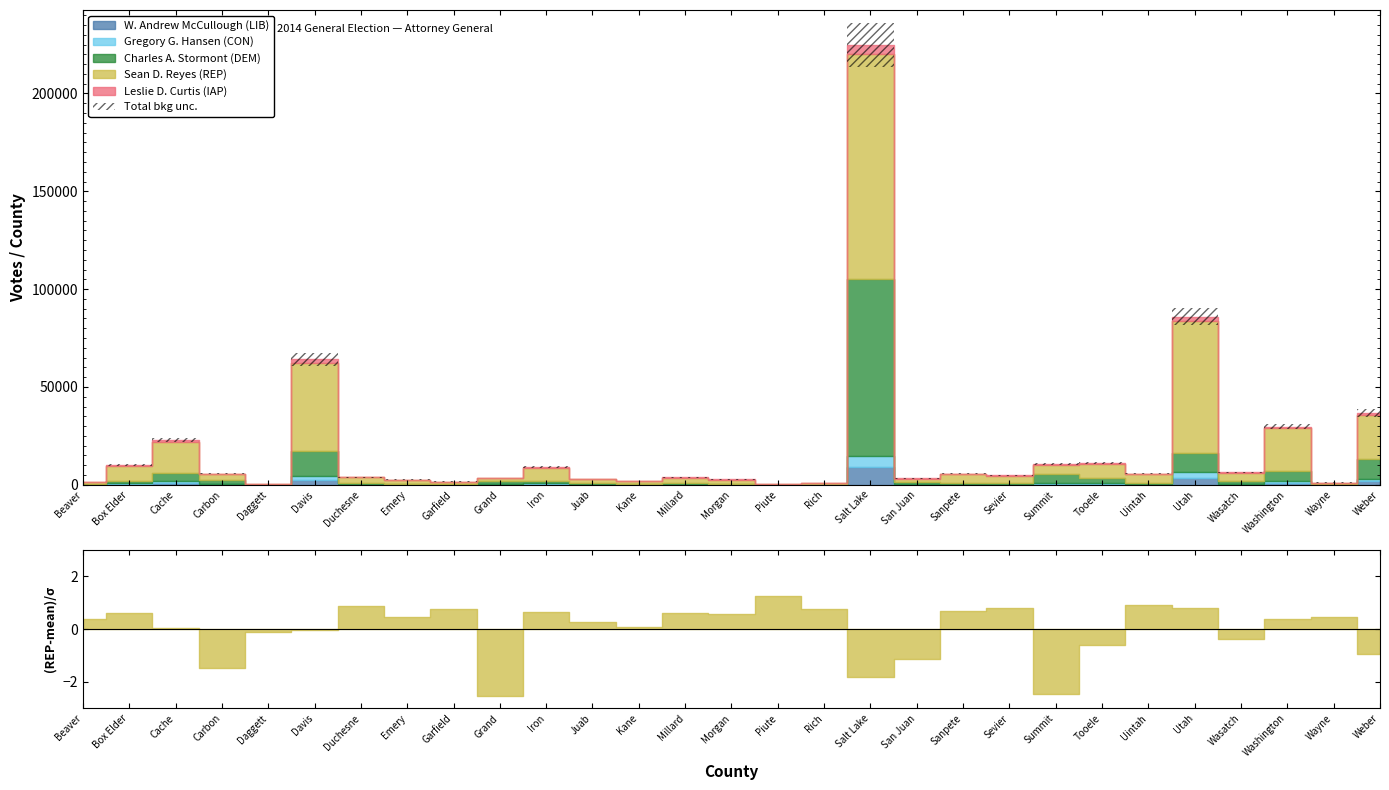

The Gregory G. Hansen (CON) series shows 309 at Summit. True or false?

False